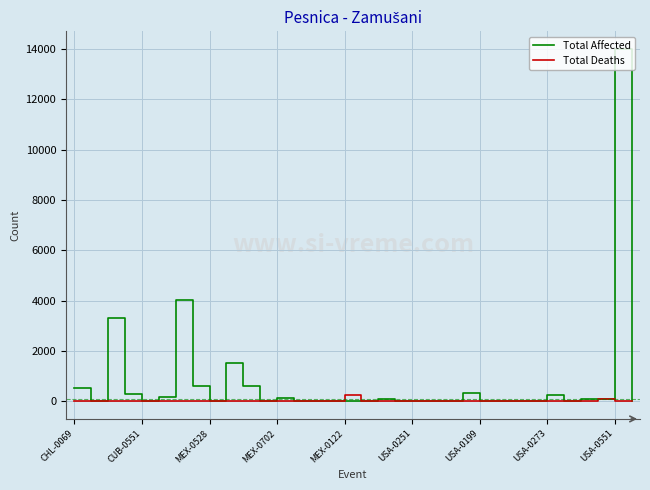

Which series has the widest spread of values?

Total Affected